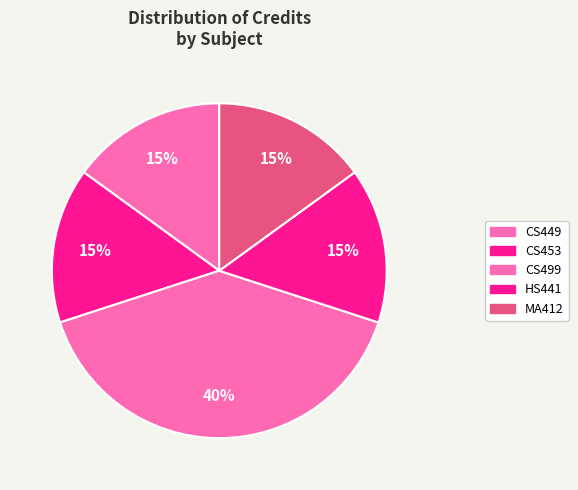

Rank the categories by value from highest to lowest.

CS499, CS449, CS453, HS441, MA412